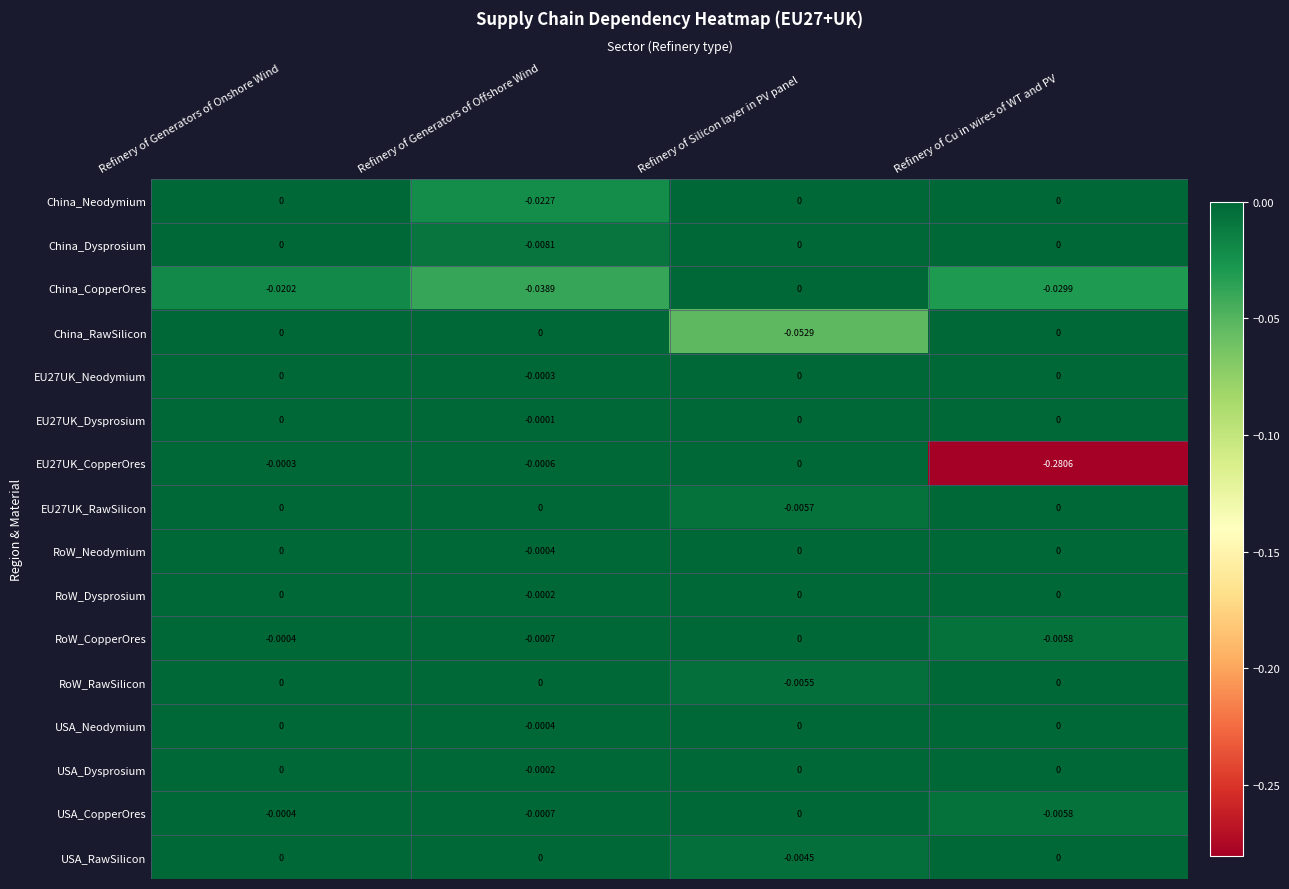

At which category is the sum across all series the highest?

Refinery of Generators of Onshore Wind